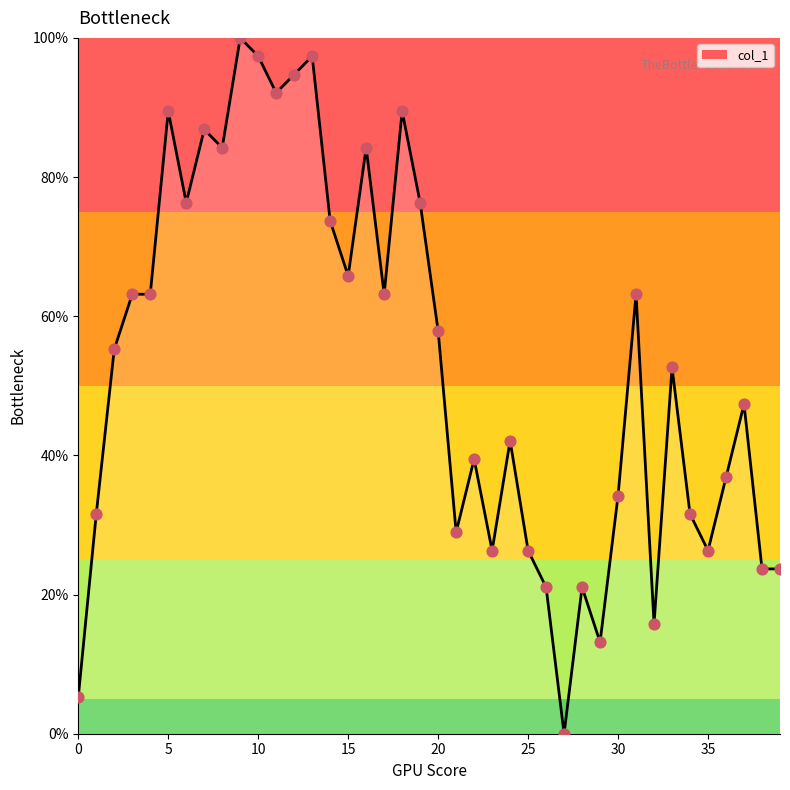

What is the maximum value shown in the chart?

100.0